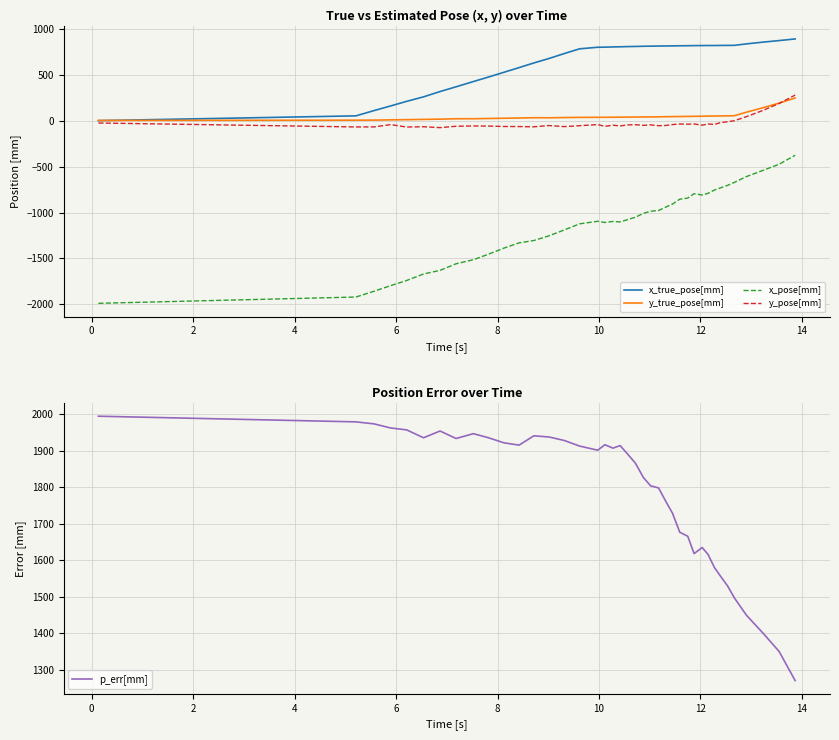

How many values in the x_pose[mm] series are below -1074?

21